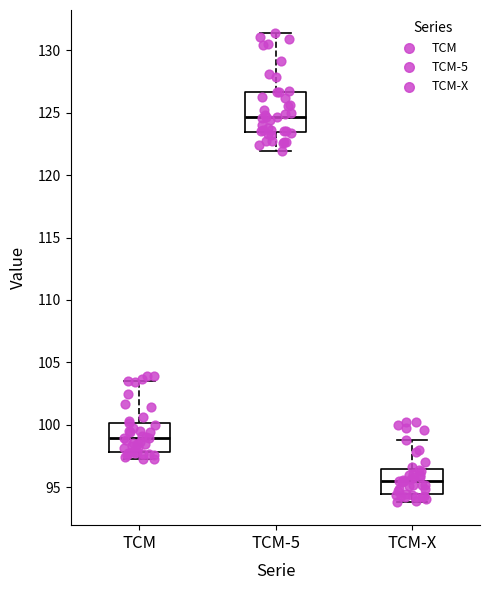

Where is the lower edge of the box for TCM-X on the y-axis? The values are not printed on the chart, so give them approximately, as read against the axis.

94.5